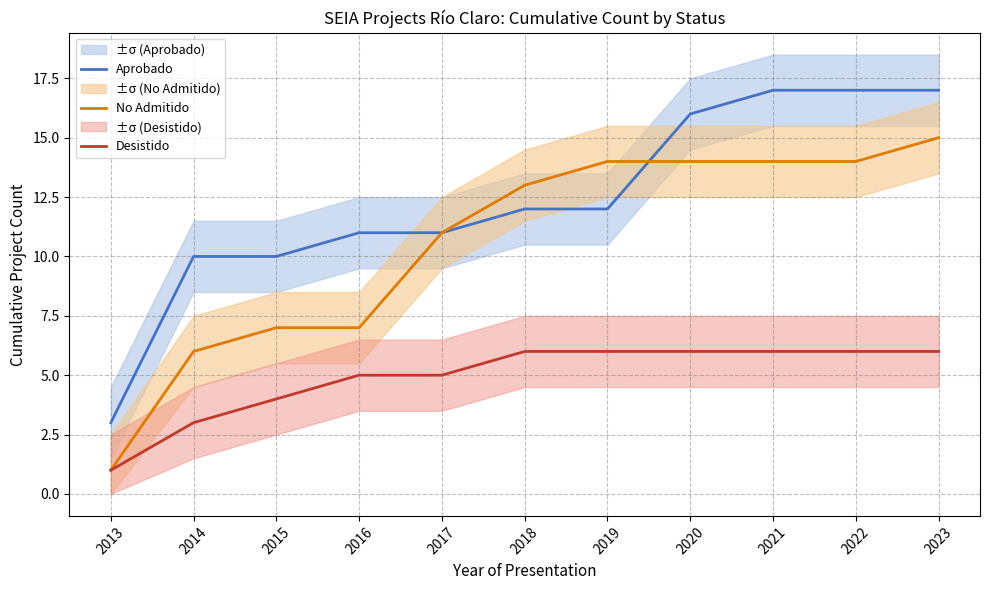

True or false: No Admitido has more than 0 points higher than both neighbors.

False